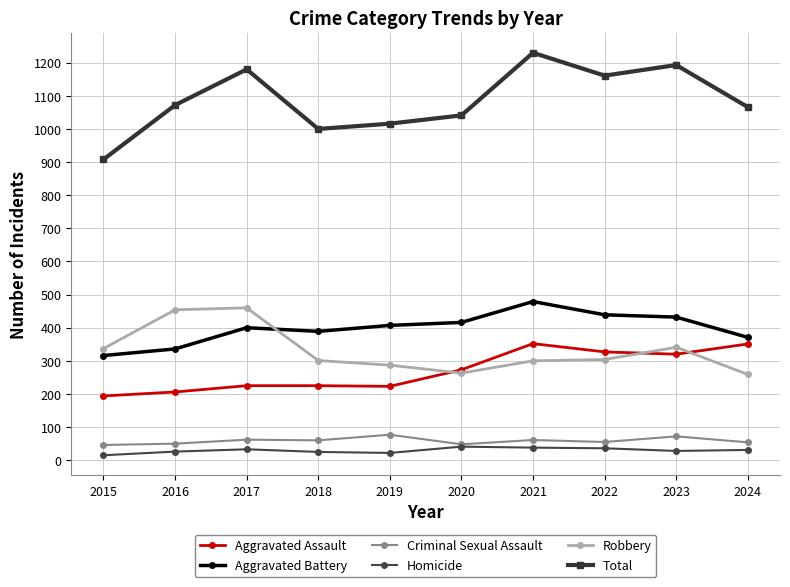

What is the sum of all Aggravated Assault values?

2696